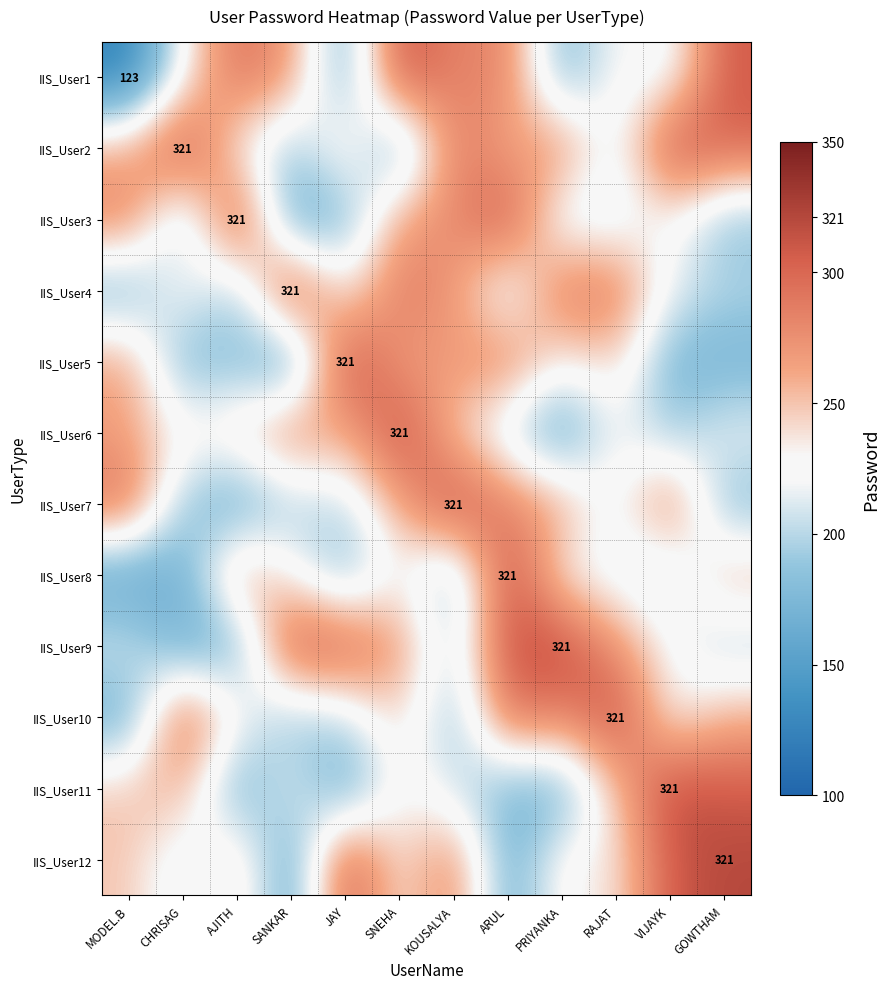

Which category has the lowest value in the IIS_User10 series?

MODEL.B